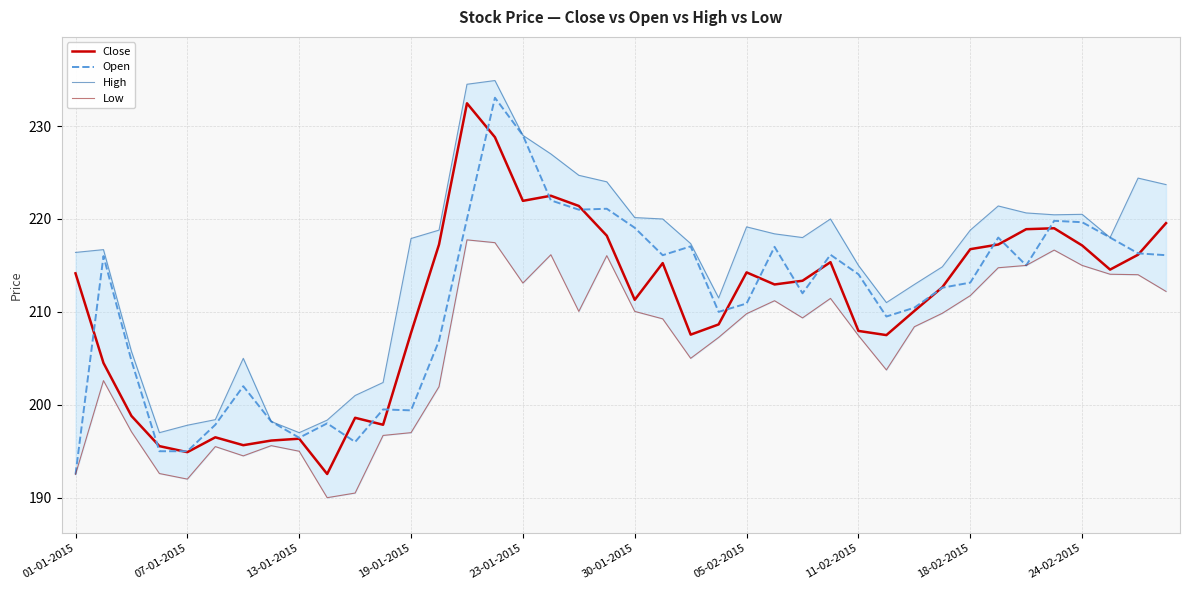

At which label is Open closest to 212?

26